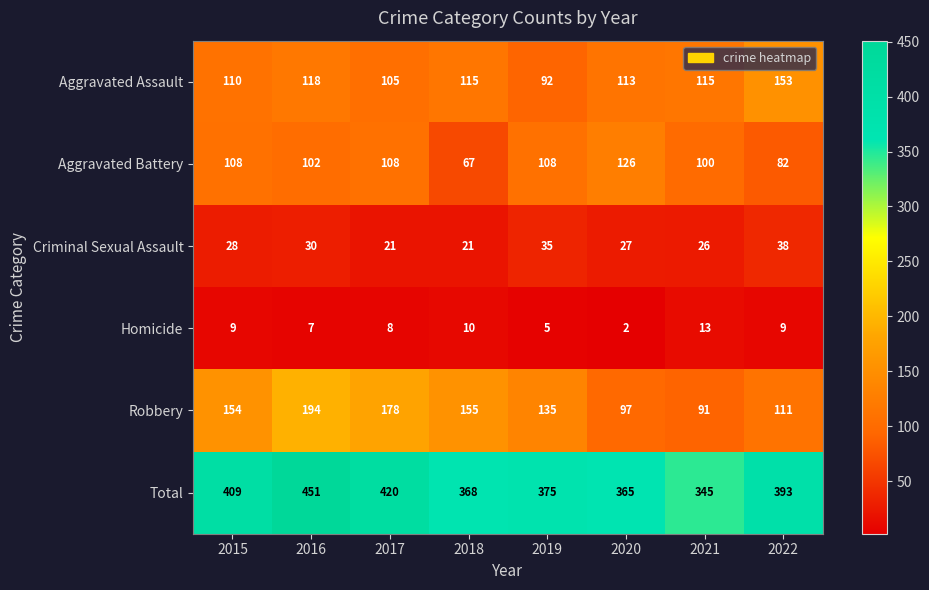

Which series changed the most between 2018 and 2019?

Aggravated Battery